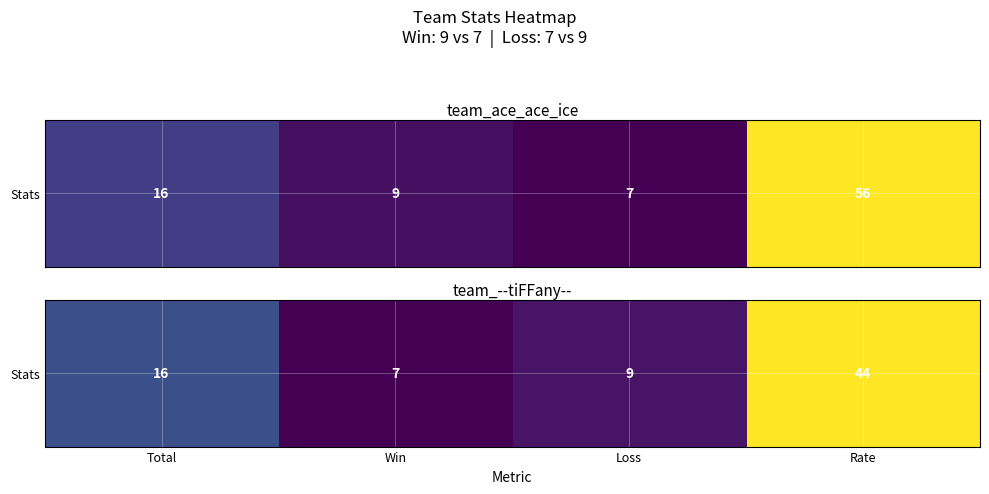

The value at Rate is 76. True or false?

False